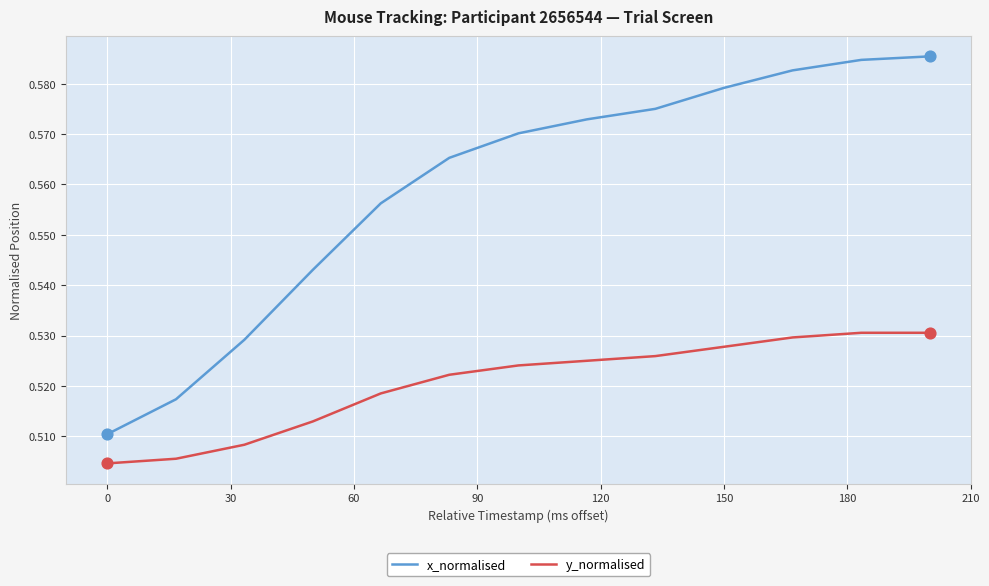

What are all the series names shown in the legend?

x_normalised, y_normalised